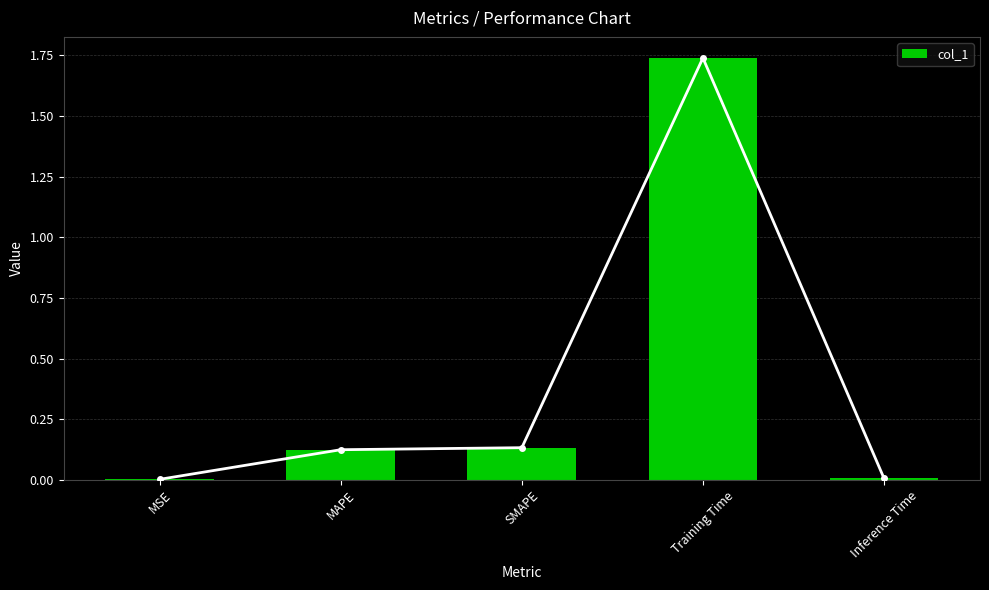

What is the label of the 5th bar from the left?

Inference Time